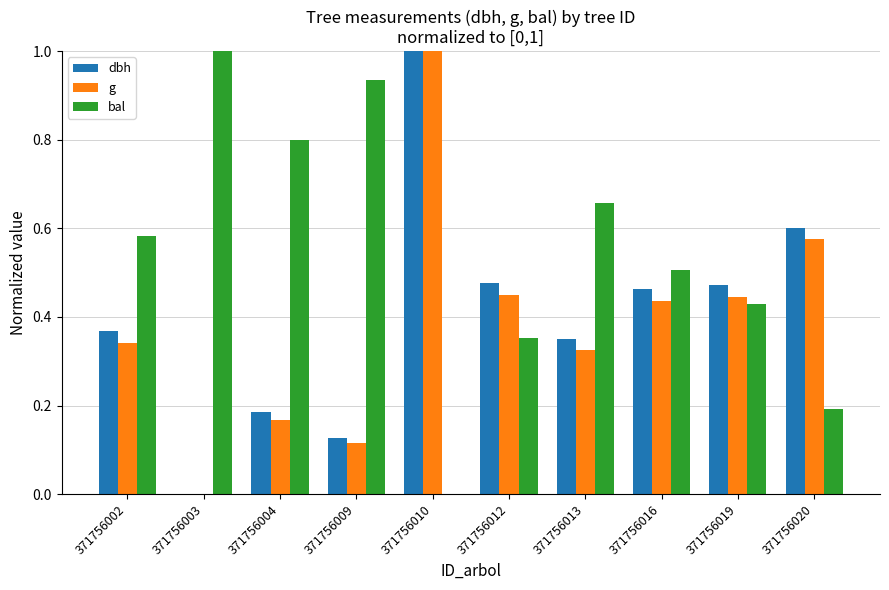

The value of dbh at 371756012 is 0.5. True or false?

True